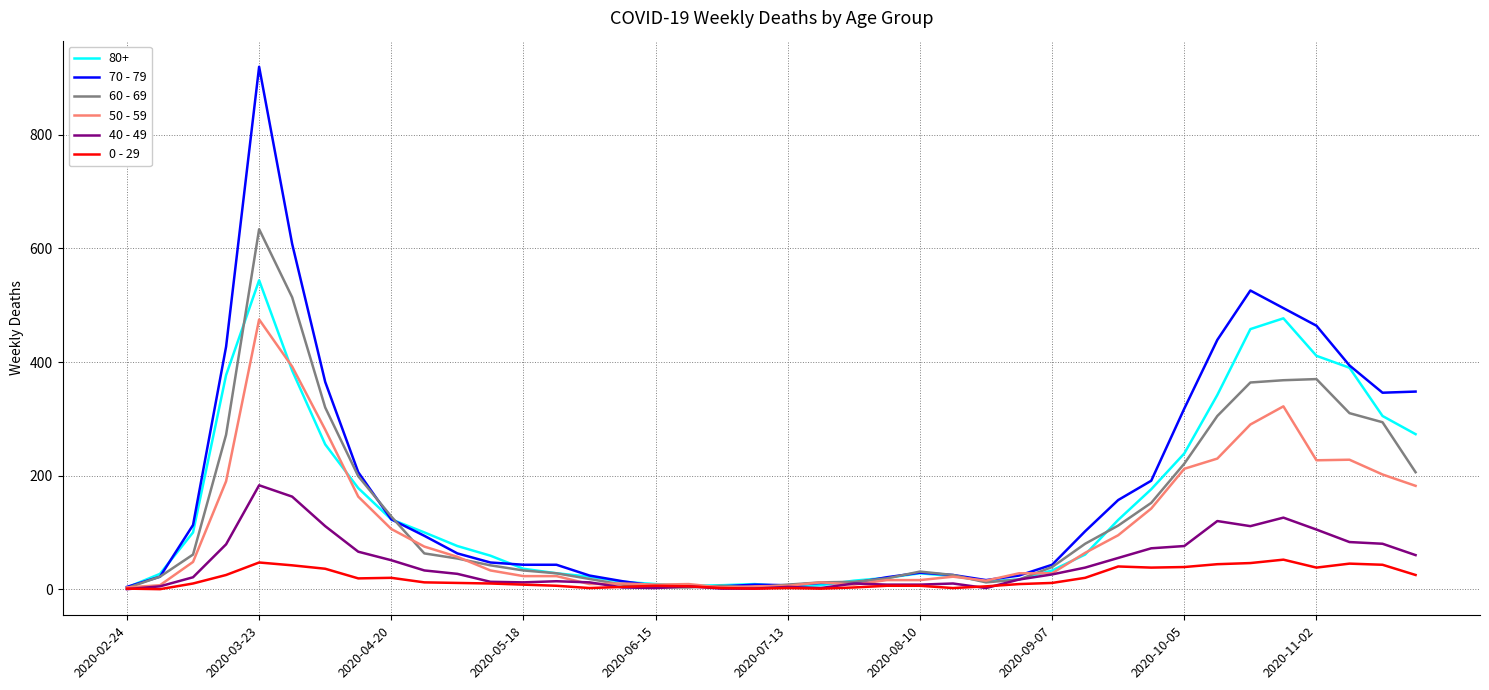

Rank the series by their maximum value, from highest to lowest.

70 - 79, 60 - 69, 80+, 50 - 59, 40 - 49, 0 - 29